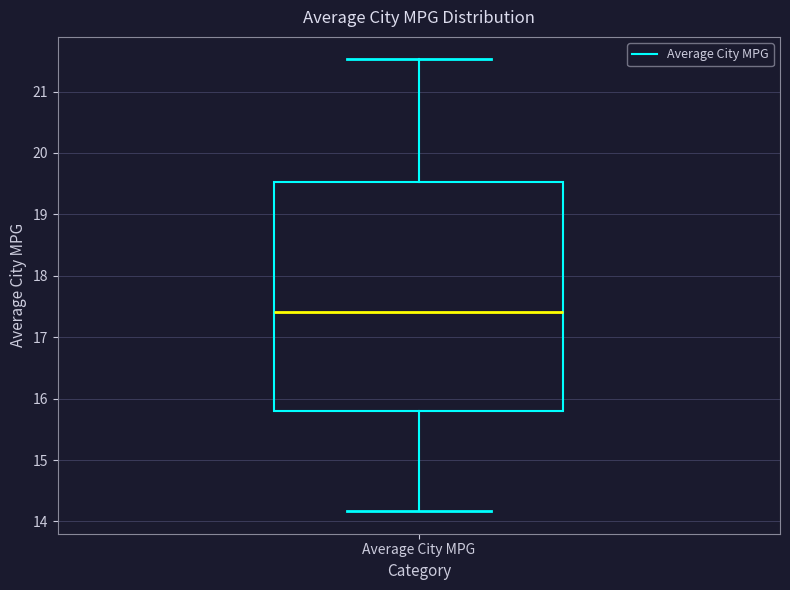

Transcribe this box plot: give where the median line is, the range the box spans, and where the two whiskers end, as read against the y-axis. The values are not printed on the chart, so give them approximately, as read against the axis.

median 17.4, box 15.8 to 19.5, whiskers 14.2 to 21.5